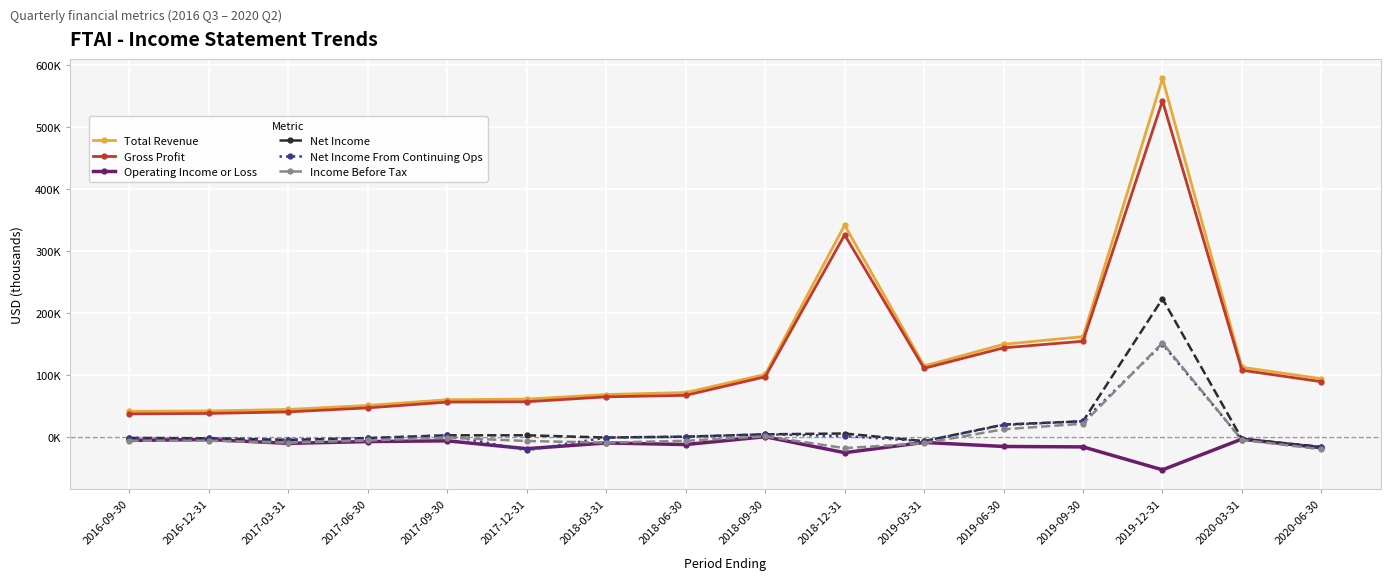

Does the chart have visible grid lines?

Yes